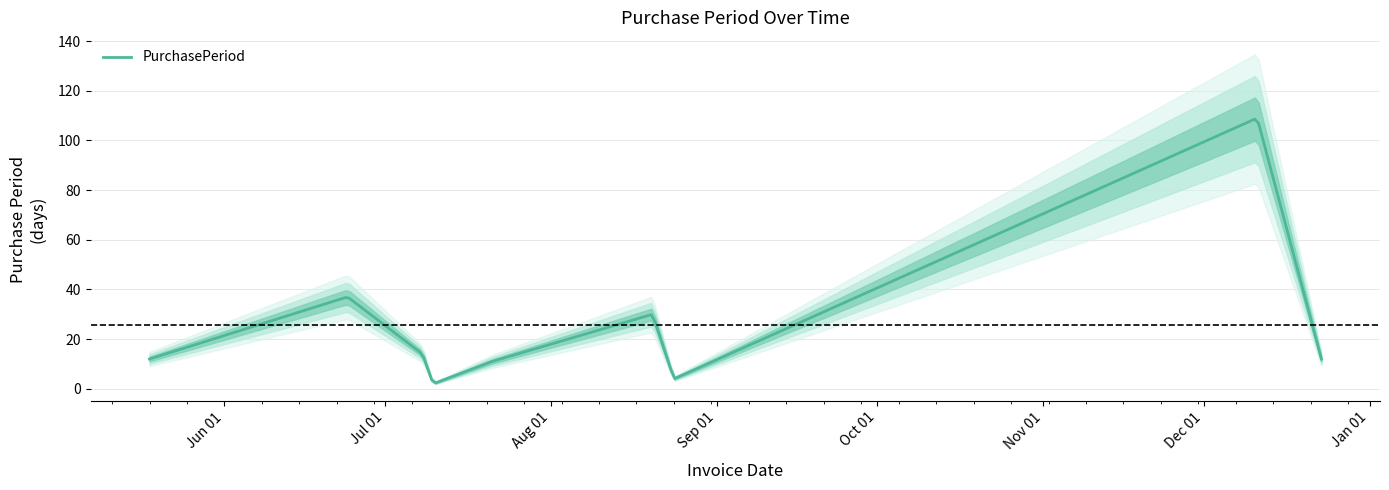

What value does the data have at 2015-07-21?

11